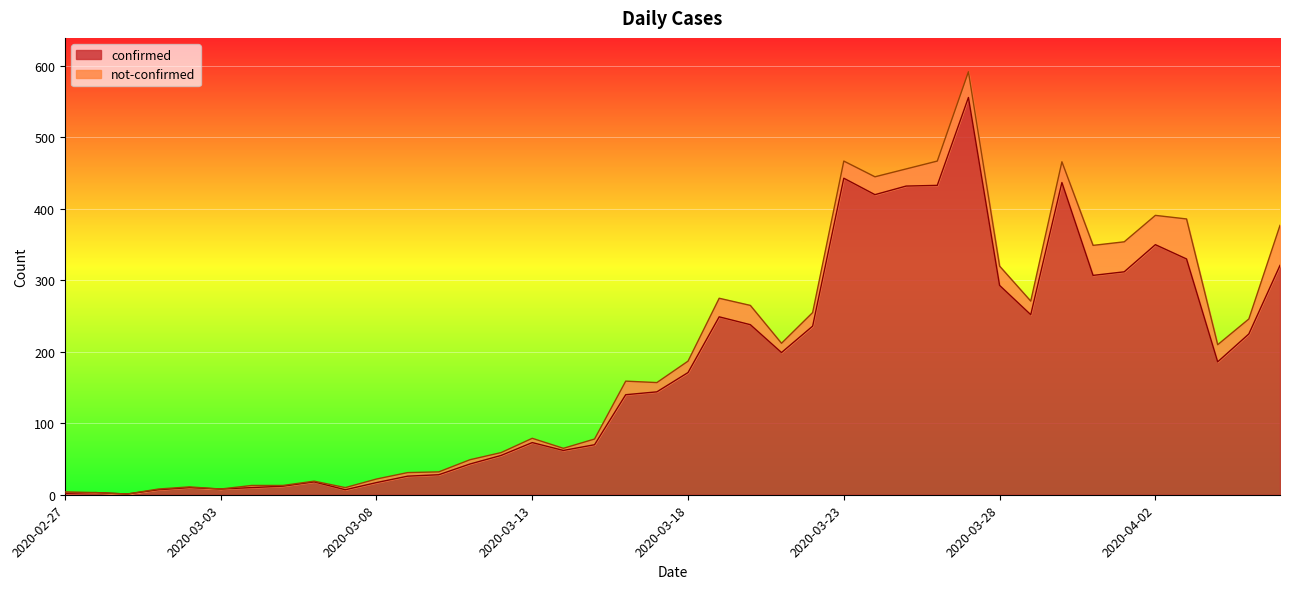

The chart shows a value of 225 at 2020-04-05. True or false?

True